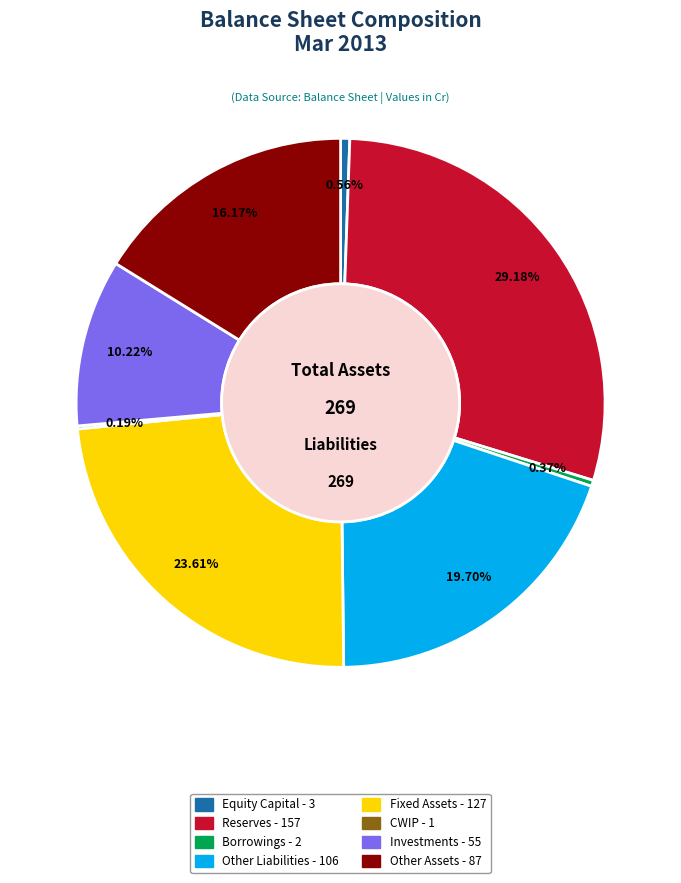

What is the ratio of the value at Equity Capital to the value at Borrowings?

1.5